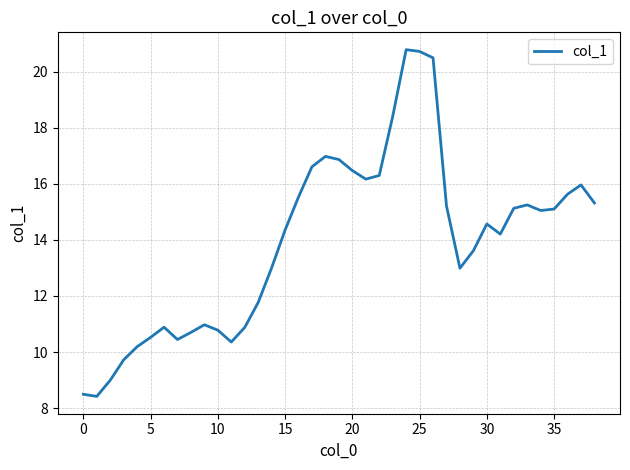

What is the smallest value displayed?

8.4